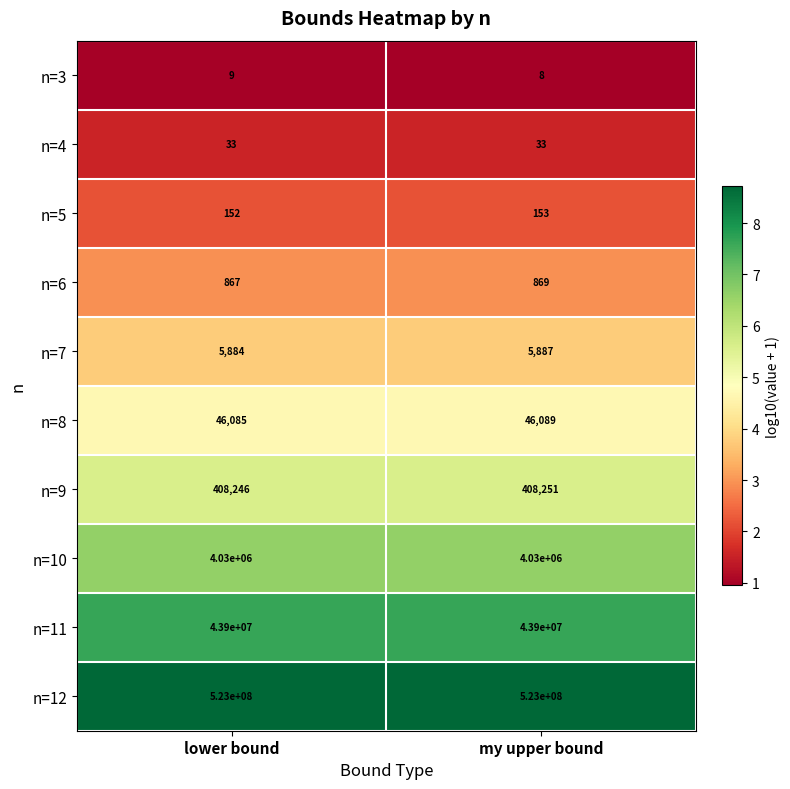

The n=6 series shows 1349 at my upper bound. True or false?

False